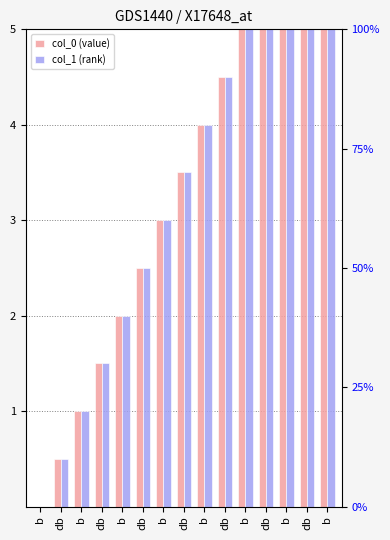

Reading right to left, list all the values displayed in this chart.

col_0: 7.0	6.5	6.0	5.5	5.0	4.5	4.0	3.5	3.0	2.5	2.0	1.5	1.0	0.5	0.0
col_1: 7.0	6.5	6.0	5.5	5.0	4.5	4.0	3.5	3.0	2.5	2.0	1.5	1.0	0.5	0.0